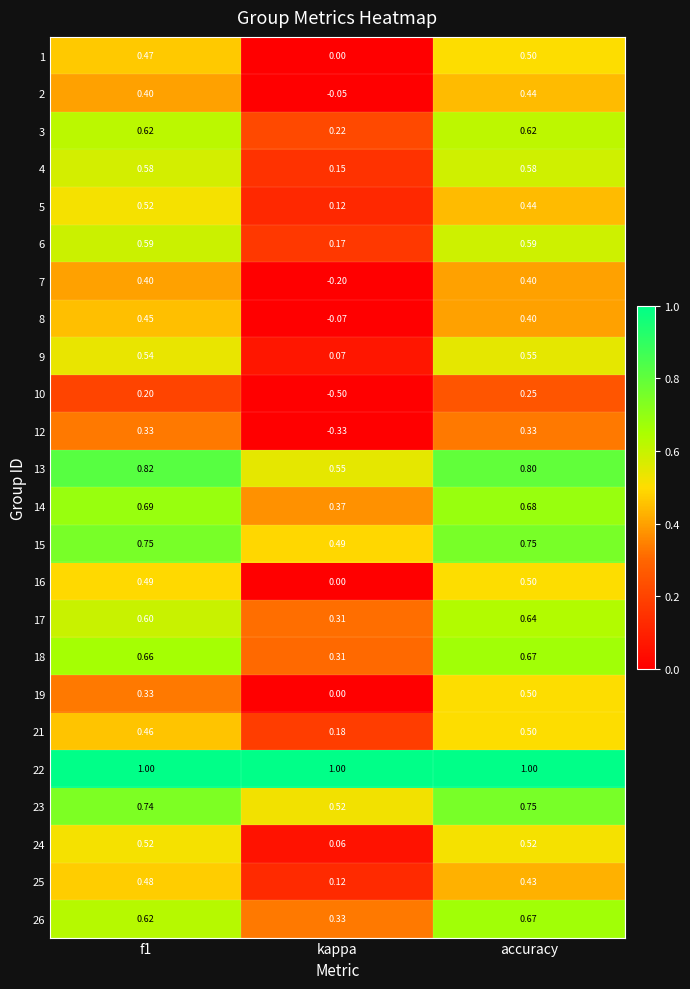

At which label does 26 reach its minimum?

kappa